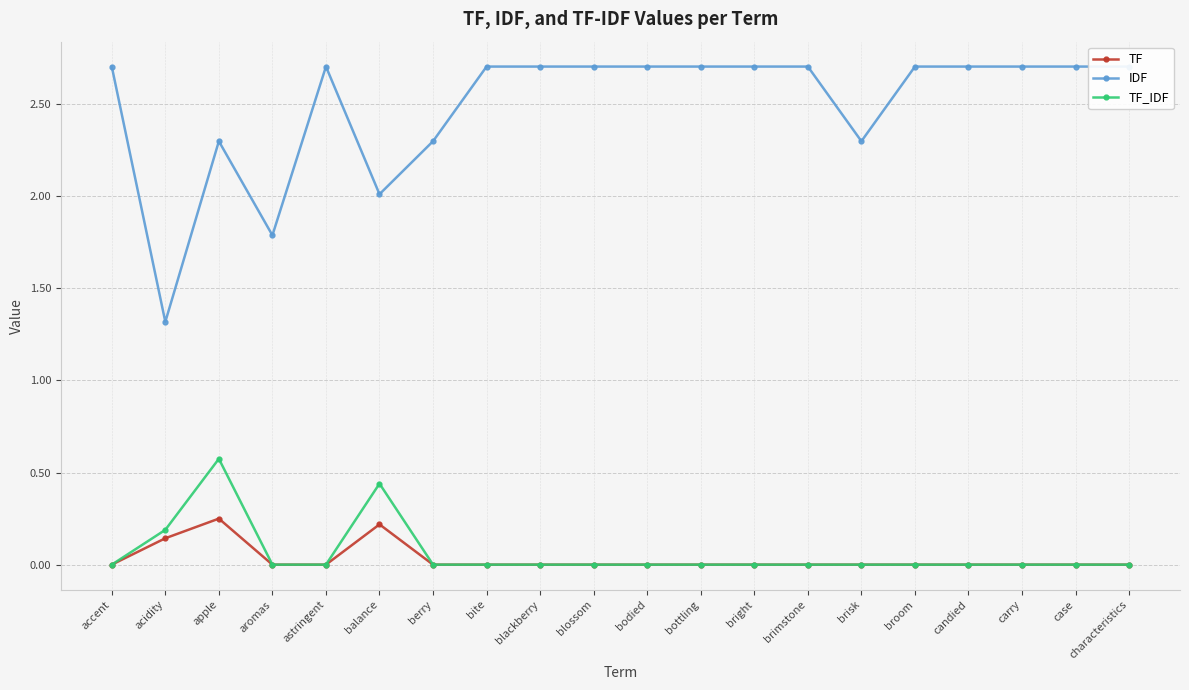

True or false: IDF has more than 0 interior local peaks.

True